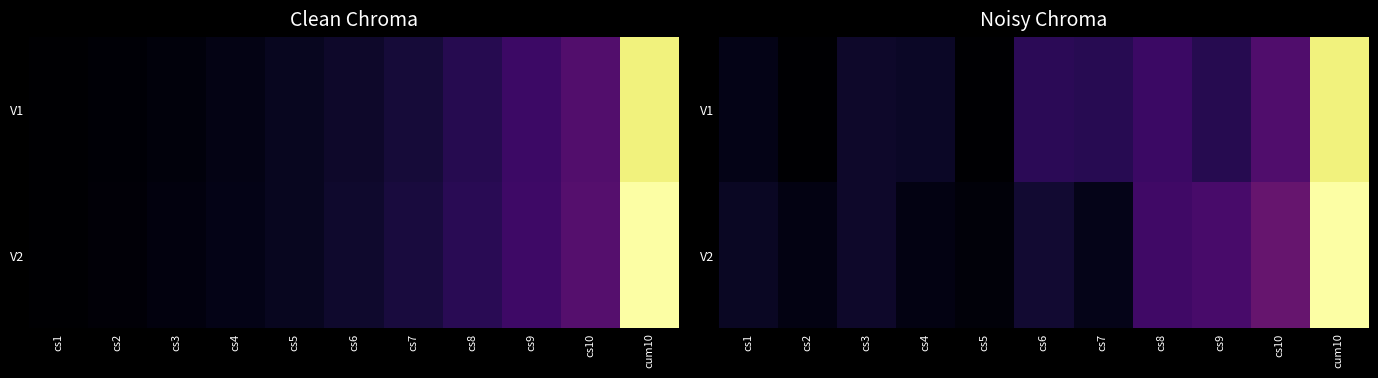

At which label does V2 reach its minimum?

cs5